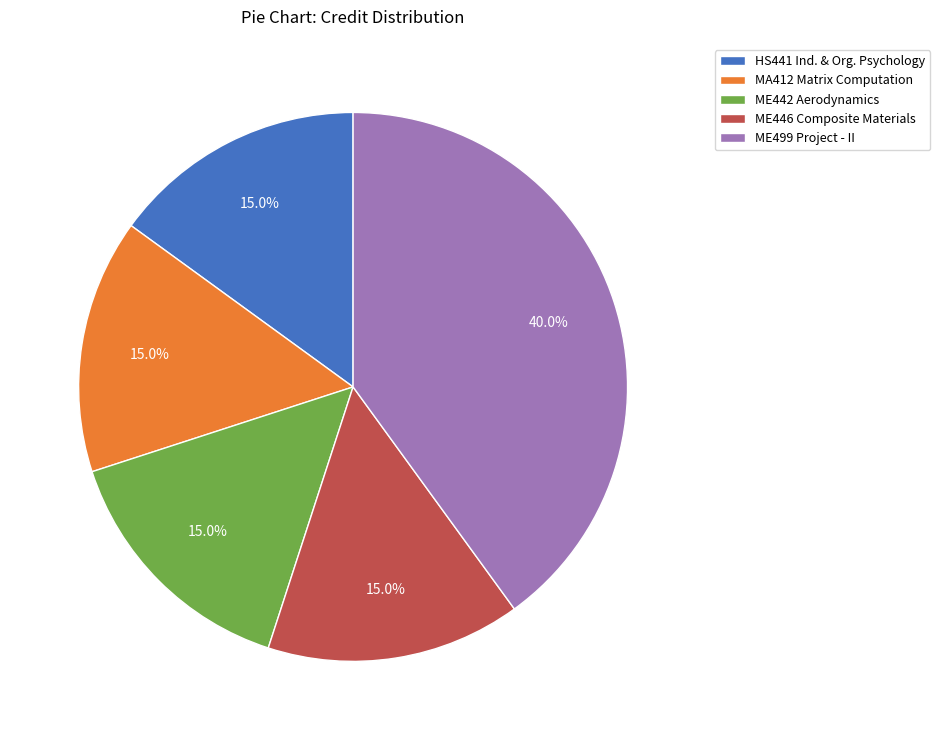

How much of the chart is everything except ME499 Project - II?

60.0%